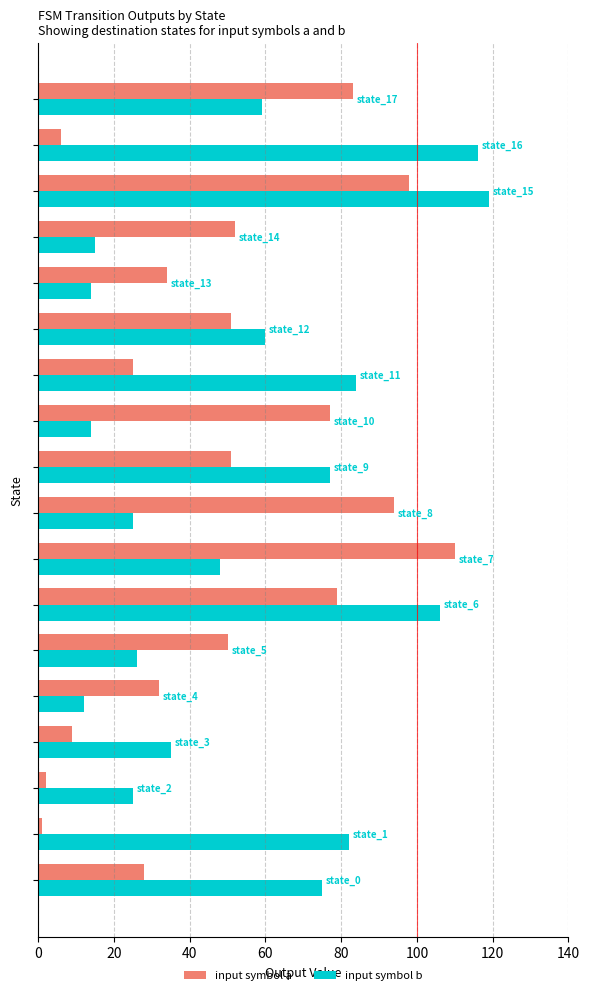

The value of input_symbol_b at 8 is 33. True or false?

False